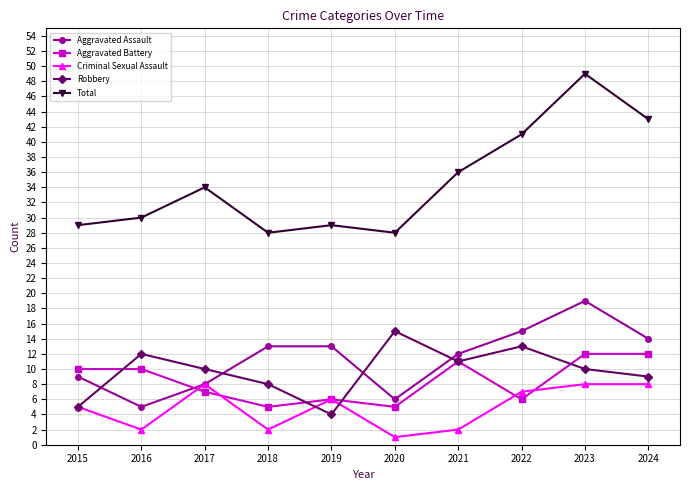

Between which two adjacent categories do Aggravated Assault and Aggravated Battery first intersect?

2016 and 2017